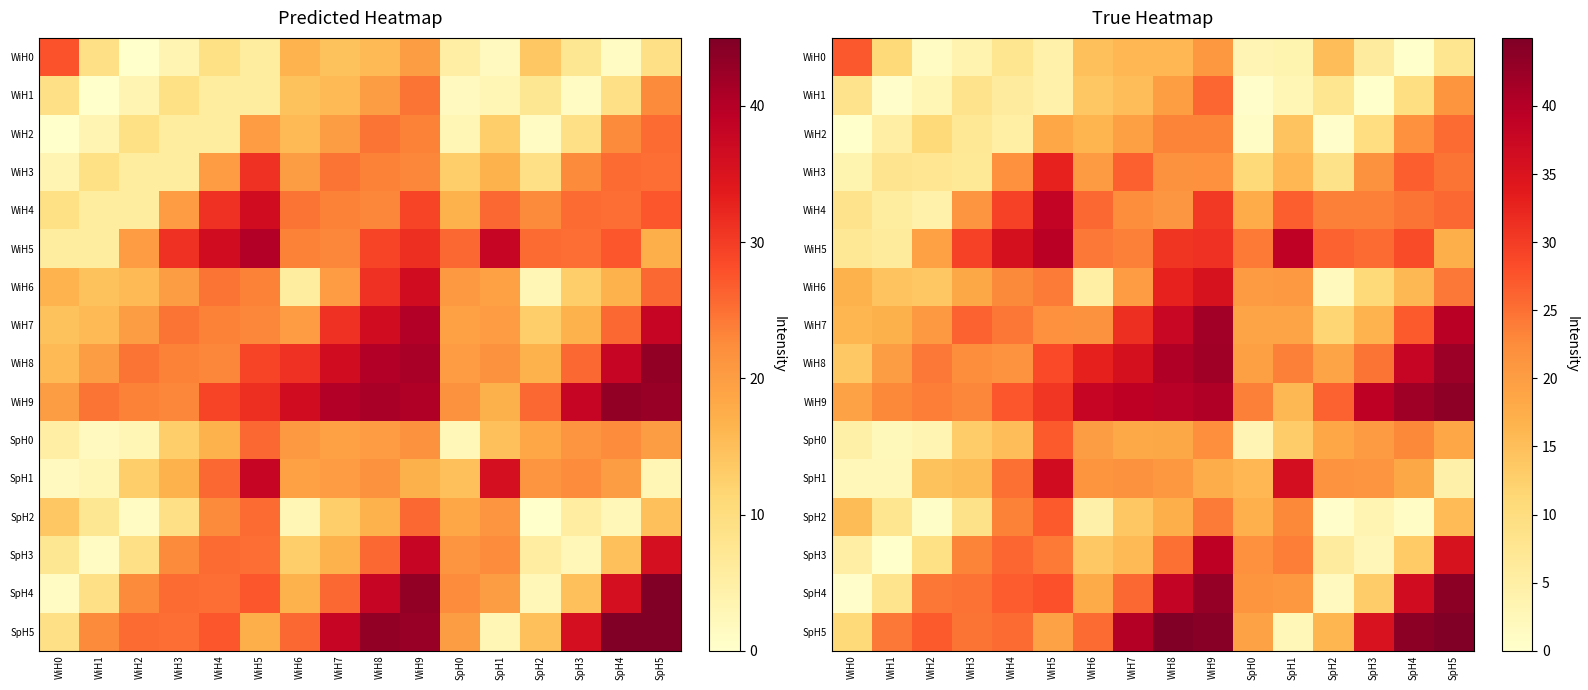

What is the difference between the WiH2 values at WiH1 and SpH4?

16.7